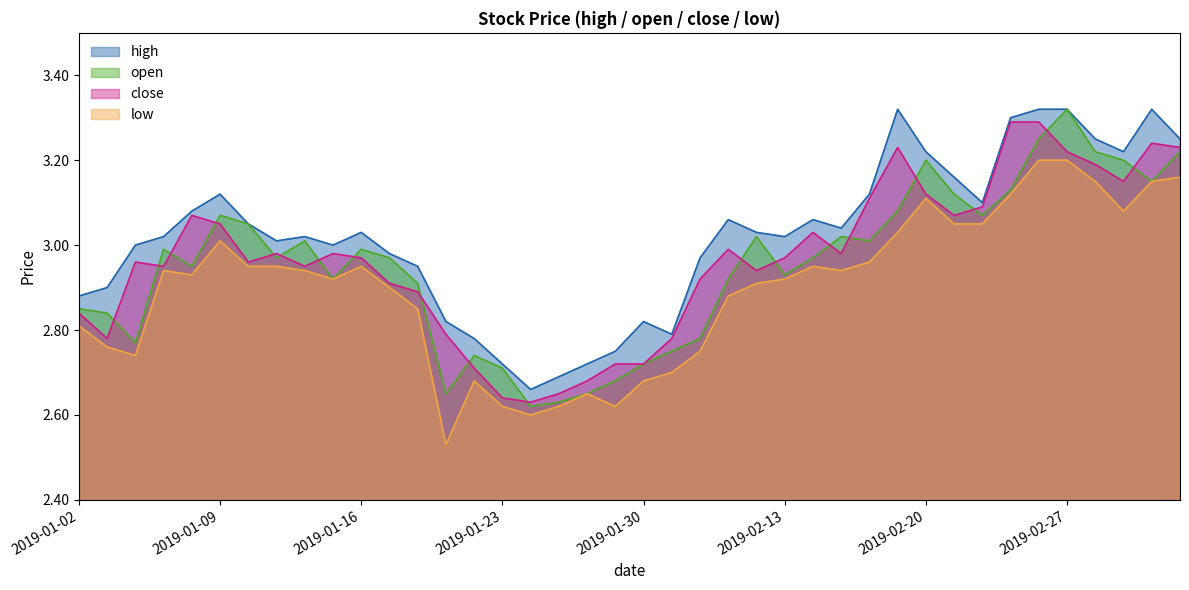

How many categories are shown in the chart?

40